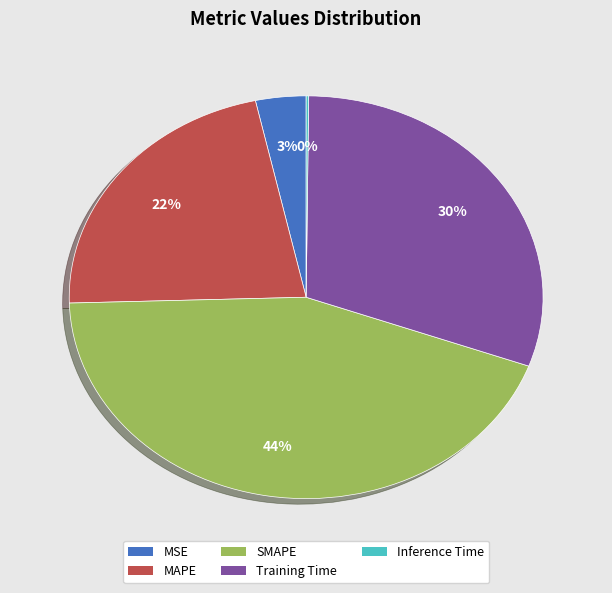

The MSE slice represents 3% of the pie. True or false?

True